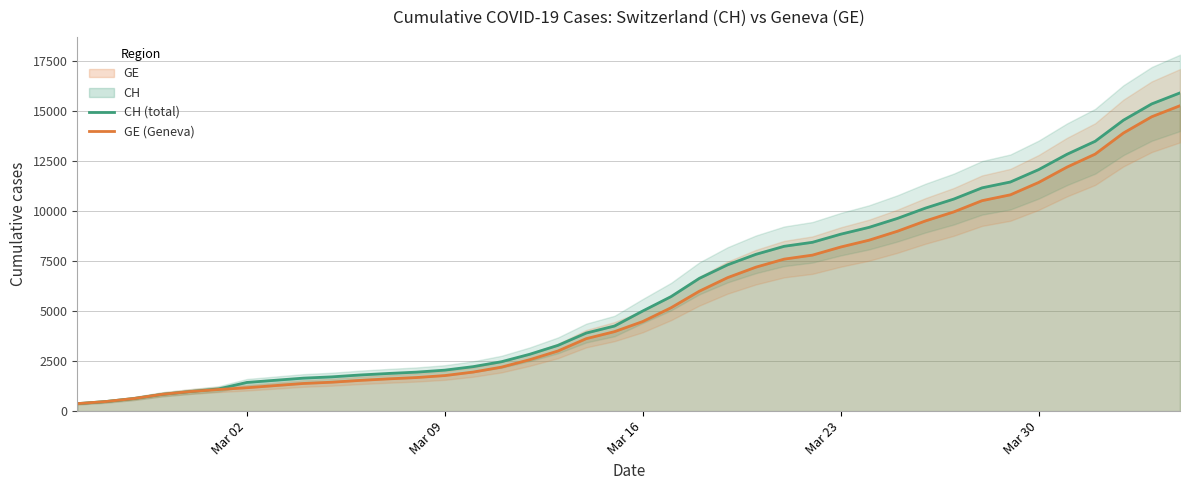

True or false: CH (total) and GE (Geneva) cross at least once.

False